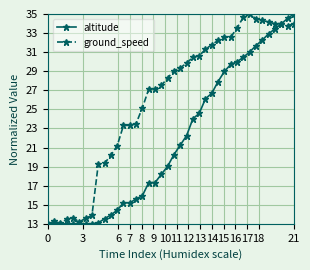

What is the value of the ground_speed point at the 33rd from the left?

35.0